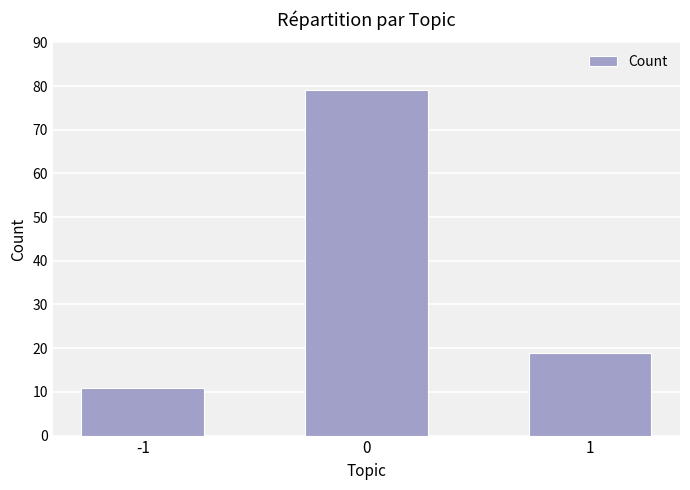

At which label is the value closest to 45?

1